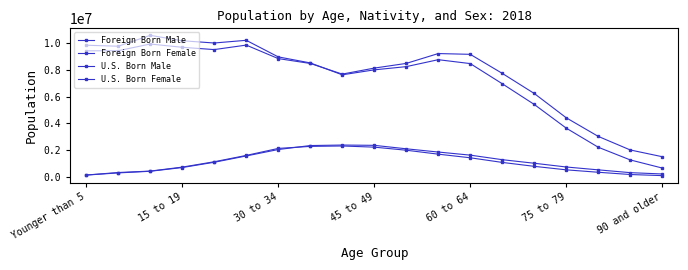

How many lines are shown in the chart?

4